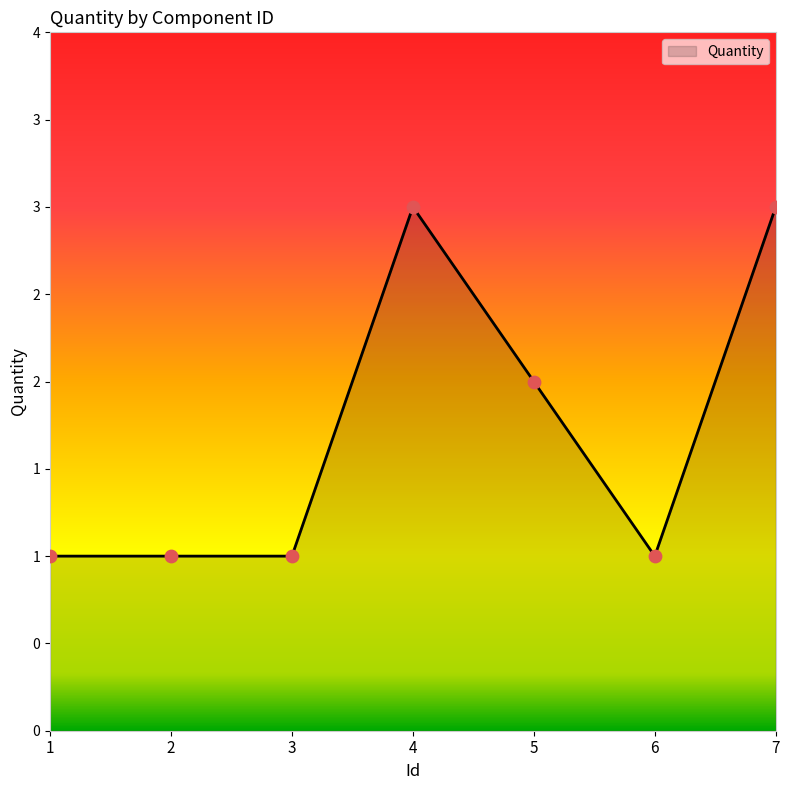

What is the change in value from 2 to 7?

+2